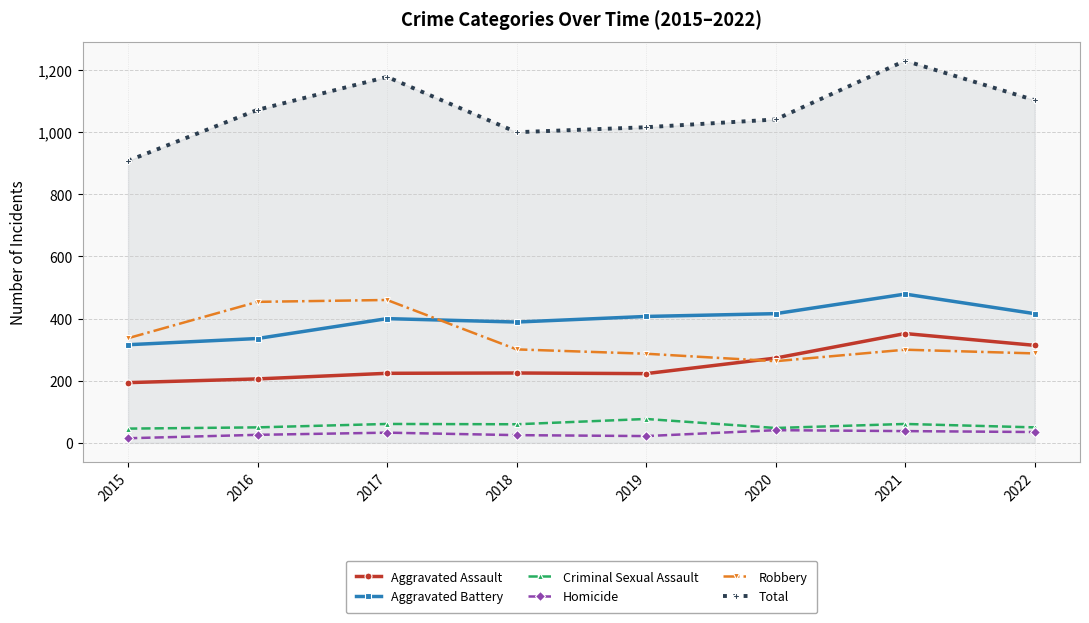

How many values in the Aggravated Assault series are below 225?

4